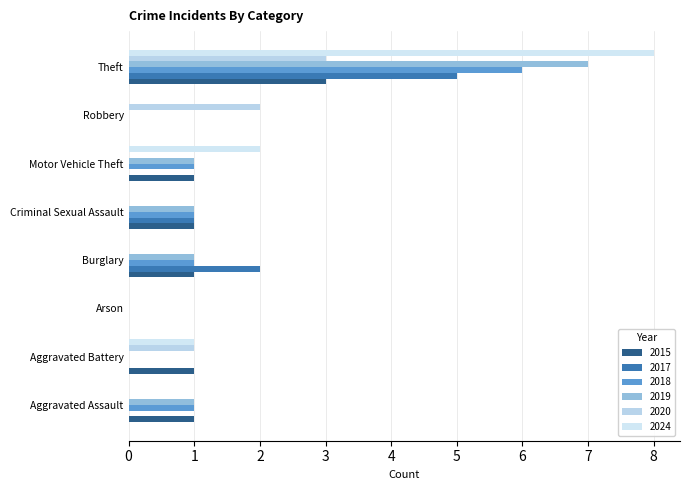

What is the approximate value of 2020 at Aggravated Battery?

1